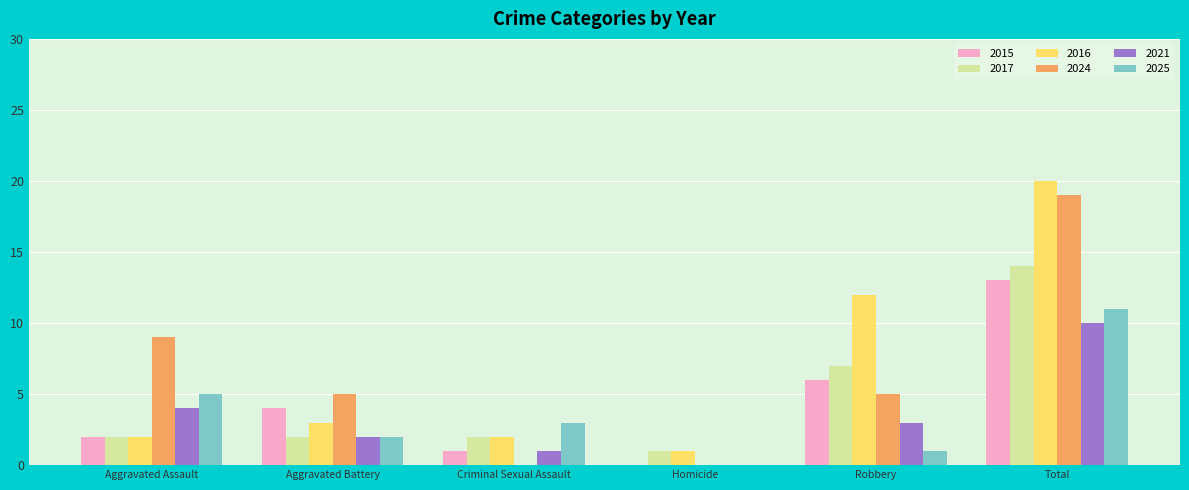

Reading right to left, extract all data points from this chart.

2015: Total=13	Robbery=6	Homicide=0	Criminal Sexual Assault=1	Aggravated Battery=4	Aggravated Assault=2
2017: Total=14	Robbery=7	Homicide=1	Criminal Sexual Assault=2	Aggravated Battery=2	Aggravated Assault=2
2016: Total=20	Robbery=12	Homicide=1	Criminal Sexual Assault=2	Aggravated Battery=3	Aggravated Assault=2
2024: Total=19	Robbery=5	Homicide=0	Criminal Sexual Assault=0	Aggravated Battery=5	Aggravated Assault=9
2021: Total=10	Robbery=3	Homicide=0	Criminal Sexual Assault=1	Aggravated Battery=2	Aggravated Assault=4
2025: Total=11	Robbery=1	Homicide=0	Criminal Sexual Assault=3	Aggravated Battery=2	Aggravated Assault=5